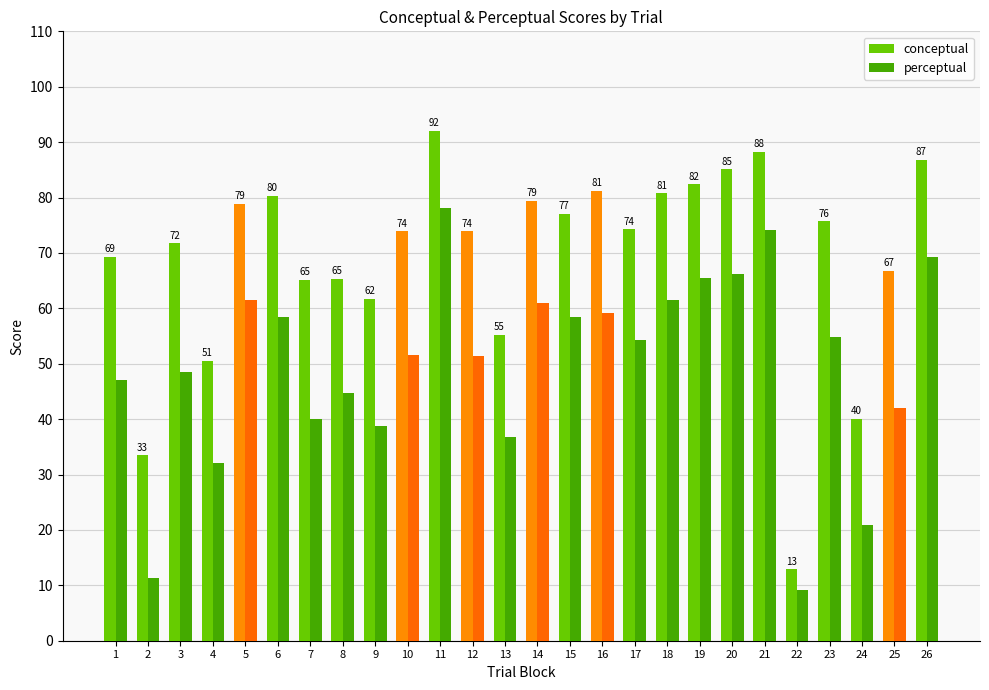

What is the sum of all conceptual values?

1802.0